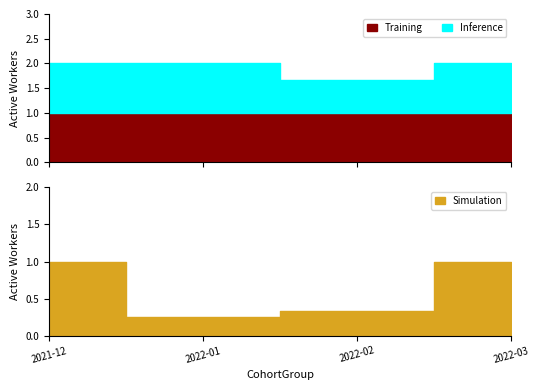

What is the maximum value shown in the chart?

1.0